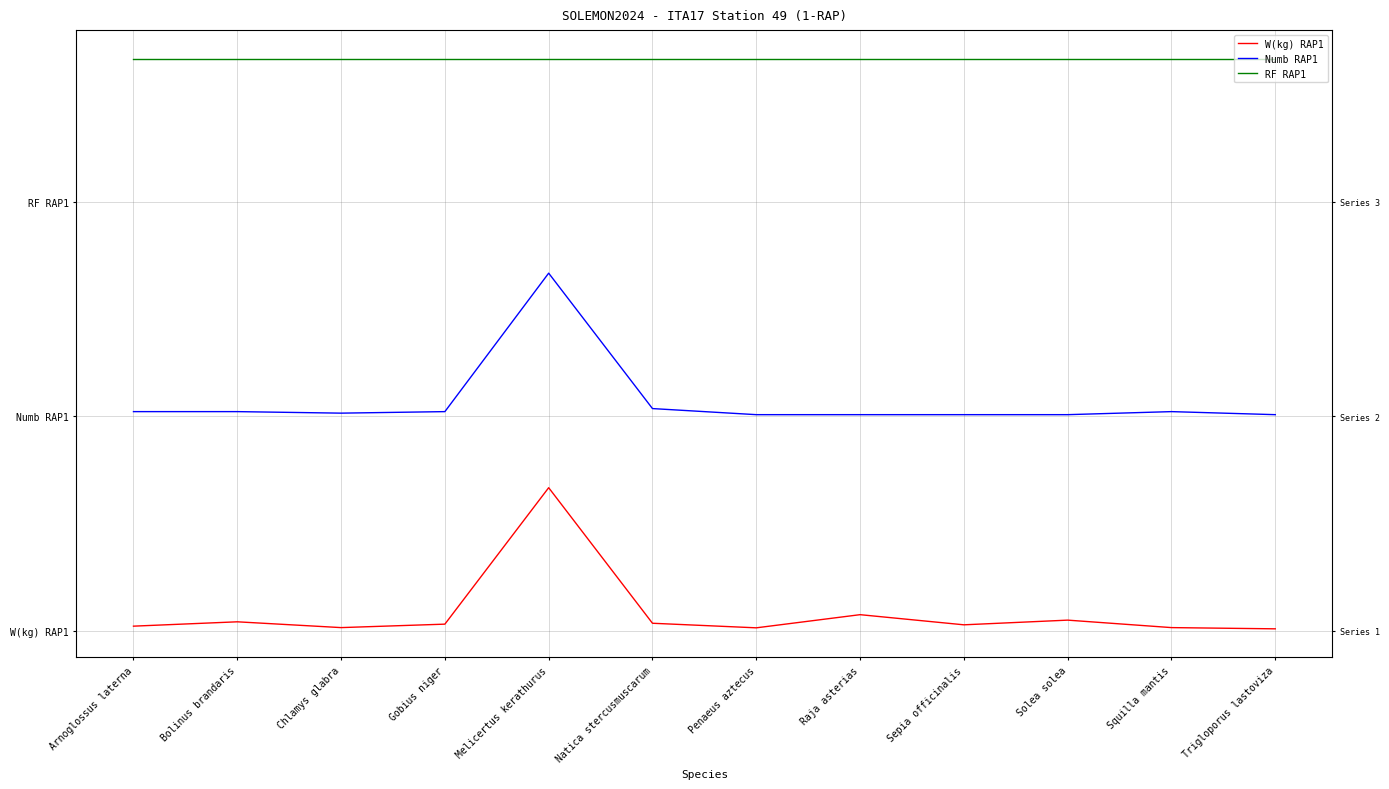

The W(kg) RAP1 series shows 0.0 at Trigloporus lastoviza. True or false?

False